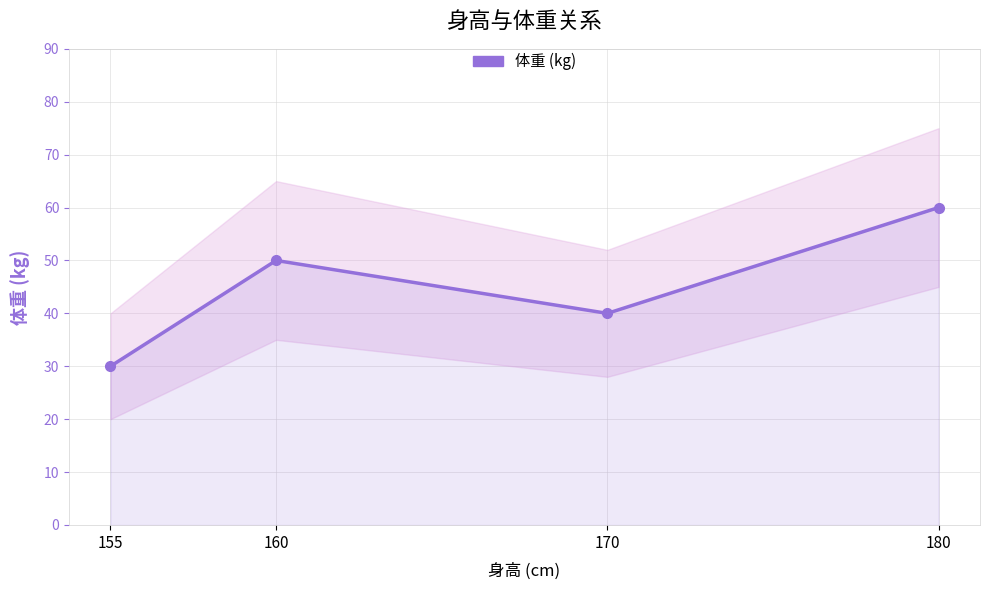

At which category does the data reach its first local valley?

170